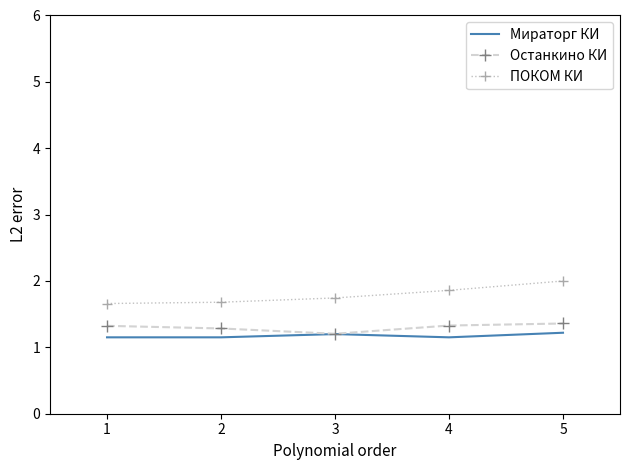

Count the Останкино КИ values in the range 1 to 2.

5